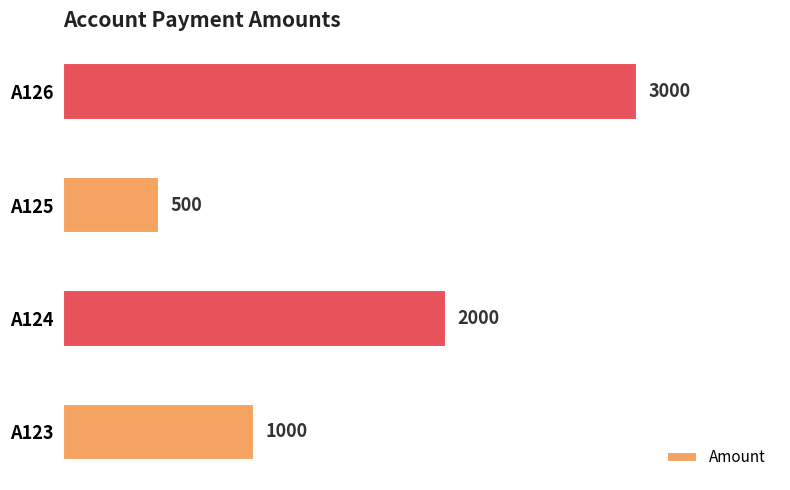

Is it true that the value at A123 is 1000?

True